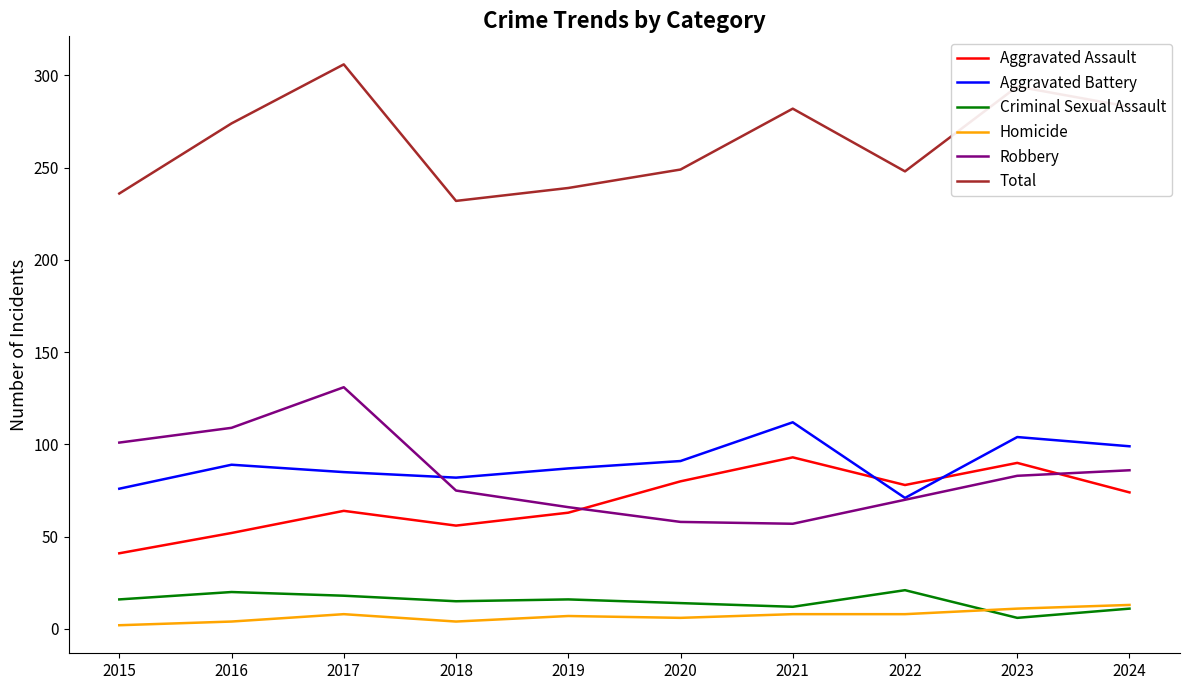

What is the spread (max minus min) of values at 2019?

232